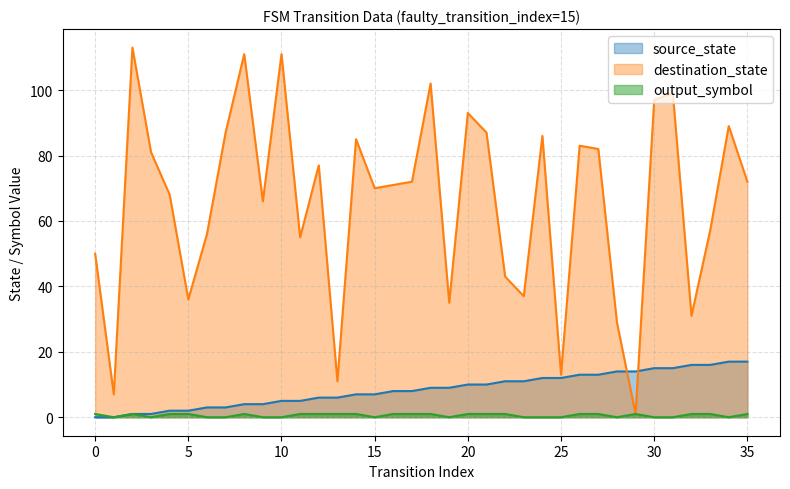

What is the difference between the maximum and minimum values in the source_state series?

17